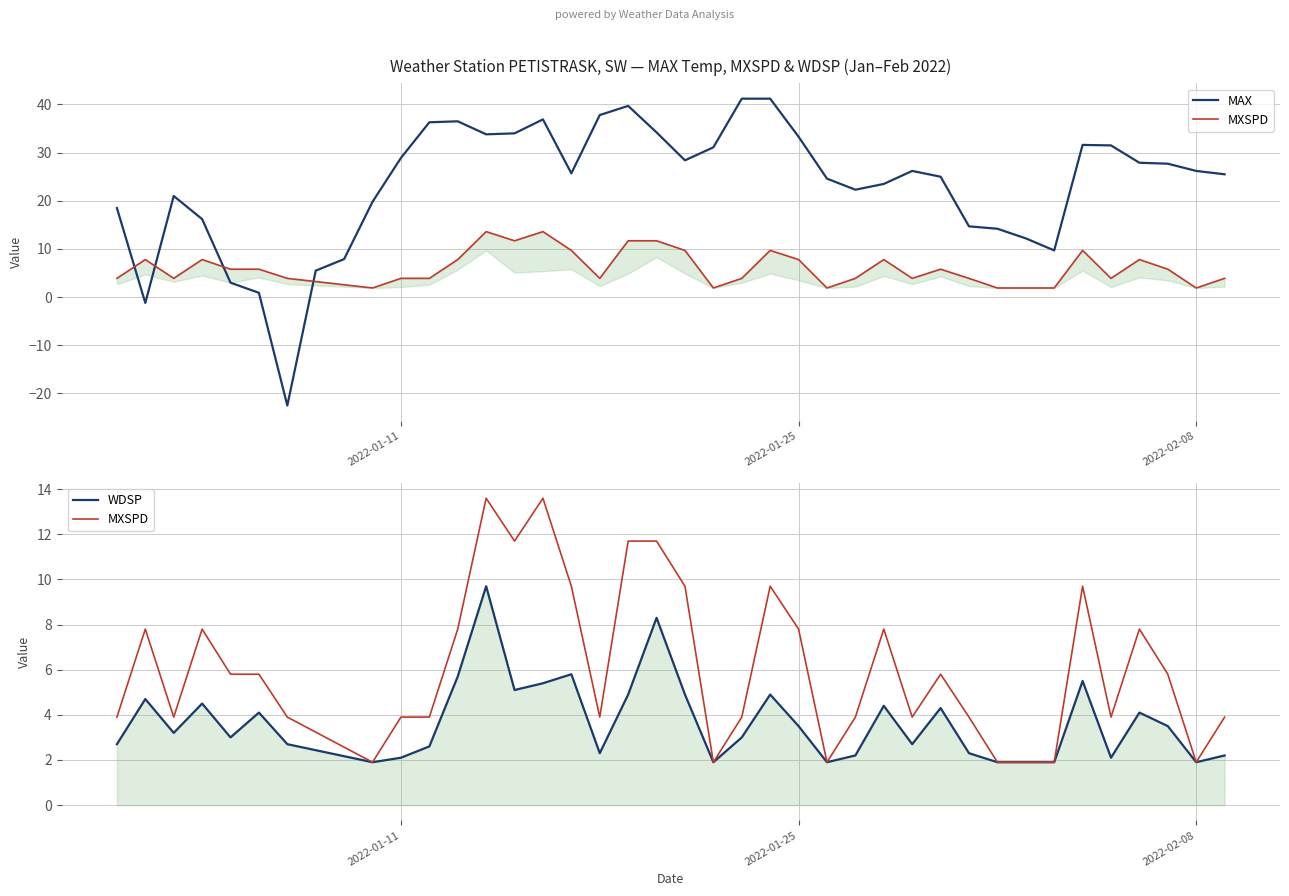

What is the difference between the maximum and minimum values in the WDSP series?

7.8